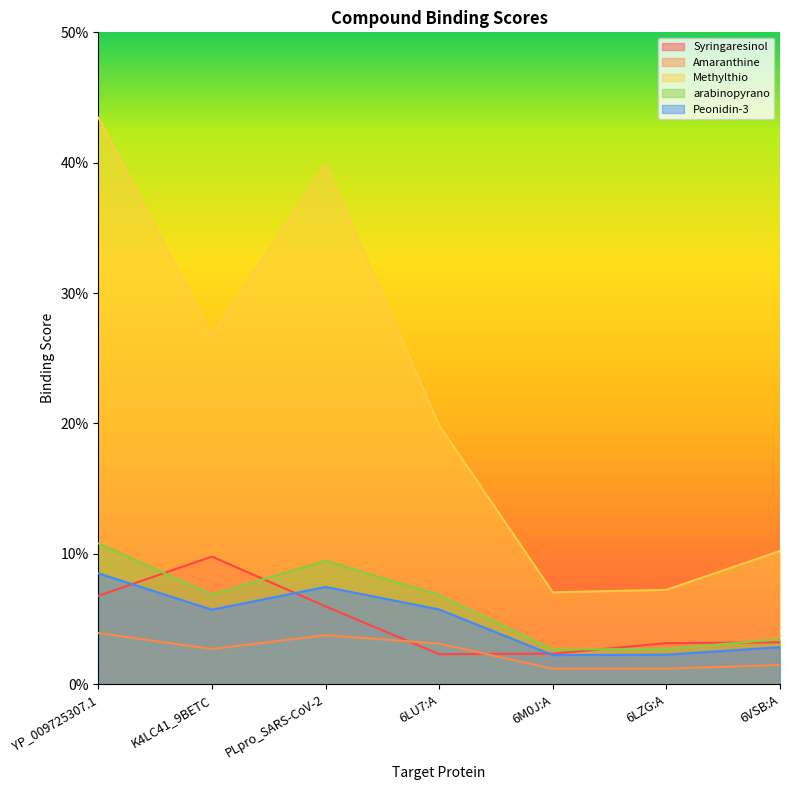

Reading left to right, list all the values displayed in this chart.

Syringaresinol: YP_009725307.1=0.1	K4LC41_9BETC=0.1	PLpro_SARS-CoV-2=0.1	6LU7:A=0.0	6M0J:A=0.0	6LZG:A=0.0	6VSB:A=0.0
Amaranthine: YP_009725307.1=0.0	K4LC41_9BETC=0.0	PLpro_SARS-CoV-2=0.0	6LU7:A=0.0	6M0J:A=0.0	6LZG:A=0.0	6VSB:A=0.0
Methylthio: YP_009725307.1=0.4	K4LC41_9BETC=0.3	PLpro_SARS-CoV-2=0.4	6LU7:A=0.2	6M0J:A=0.1	6LZG:A=0.1	6VSB:A=0.1
arabinopyrano: YP_009725307.1=0.1	K4LC41_9BETC=0.1	PLpro_SARS-CoV-2=0.1	6LU7:A=0.1	6M0J:A=0.0	6LZG:A=0.0	6VSB:A=0.0
Peonidin-3: YP_009725307.1=0.1	K4LC41_9BETC=0.1	PLpro_SARS-CoV-2=0.1	6LU7:A=0.1	6M0J:A=0.0	6LZG:A=0.0	6VSB:A=0.0